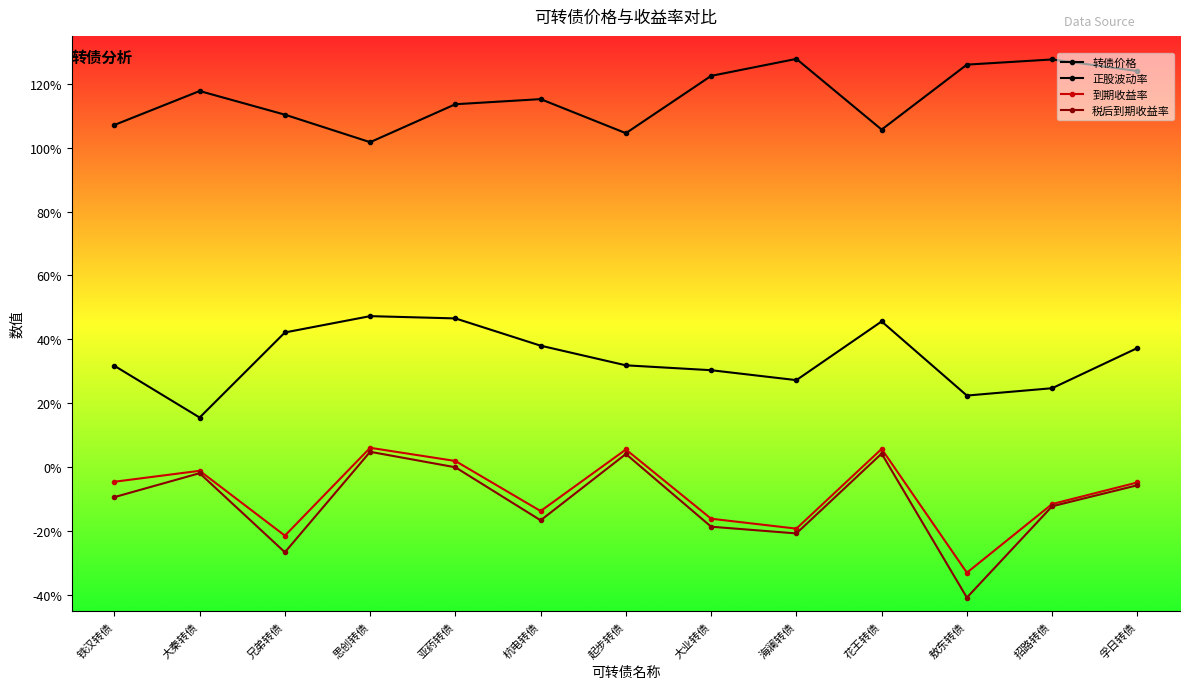

What is the difference between the maximum and second lowest values in the 转债价格 series?

23.3